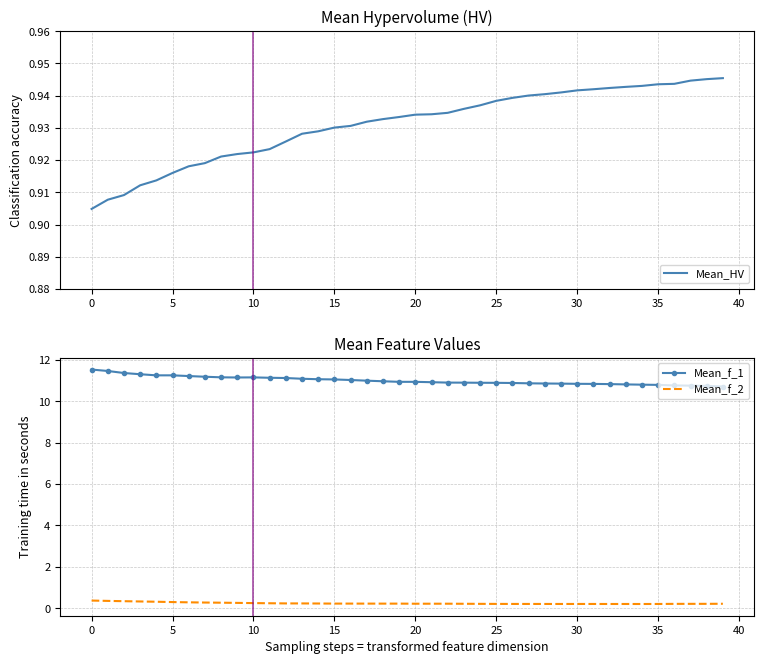

True or false: Mean_HV and Mean_f_2 intersect in this chart.

False